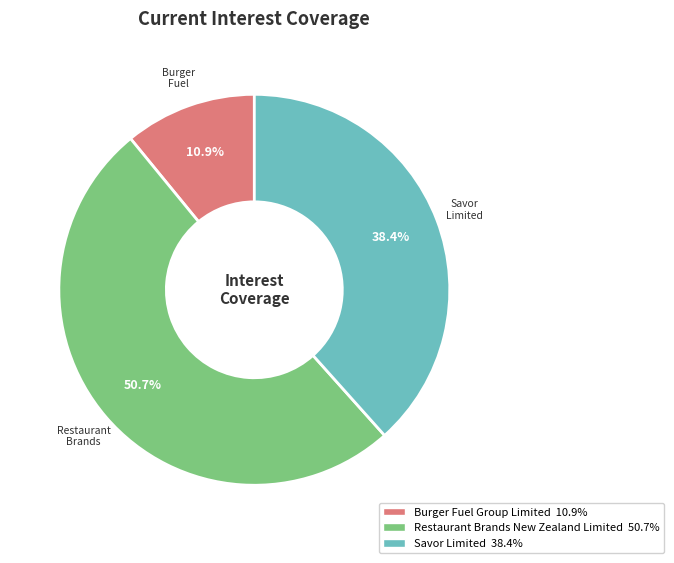

To the nearest percent, what is the difference between the largest and smallest slice percentages?

40%